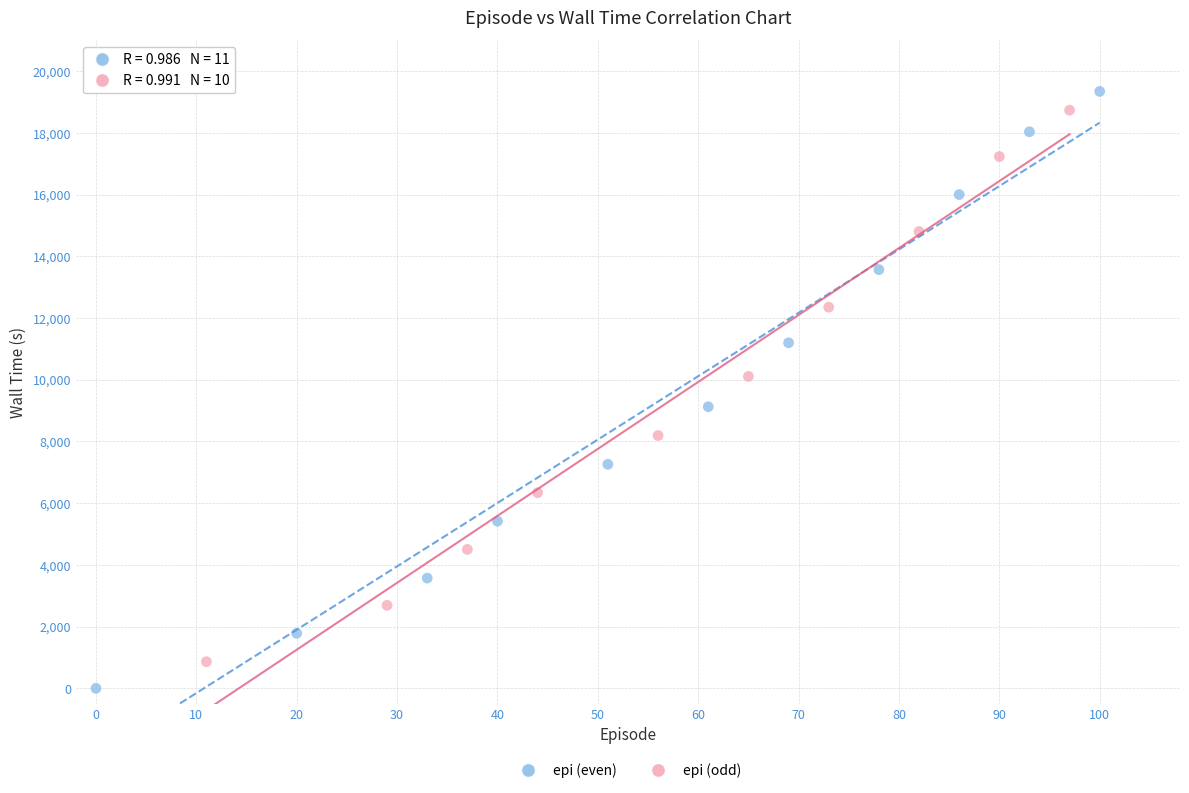

Which series has the largest Y range (max minus min)?

epi (even)